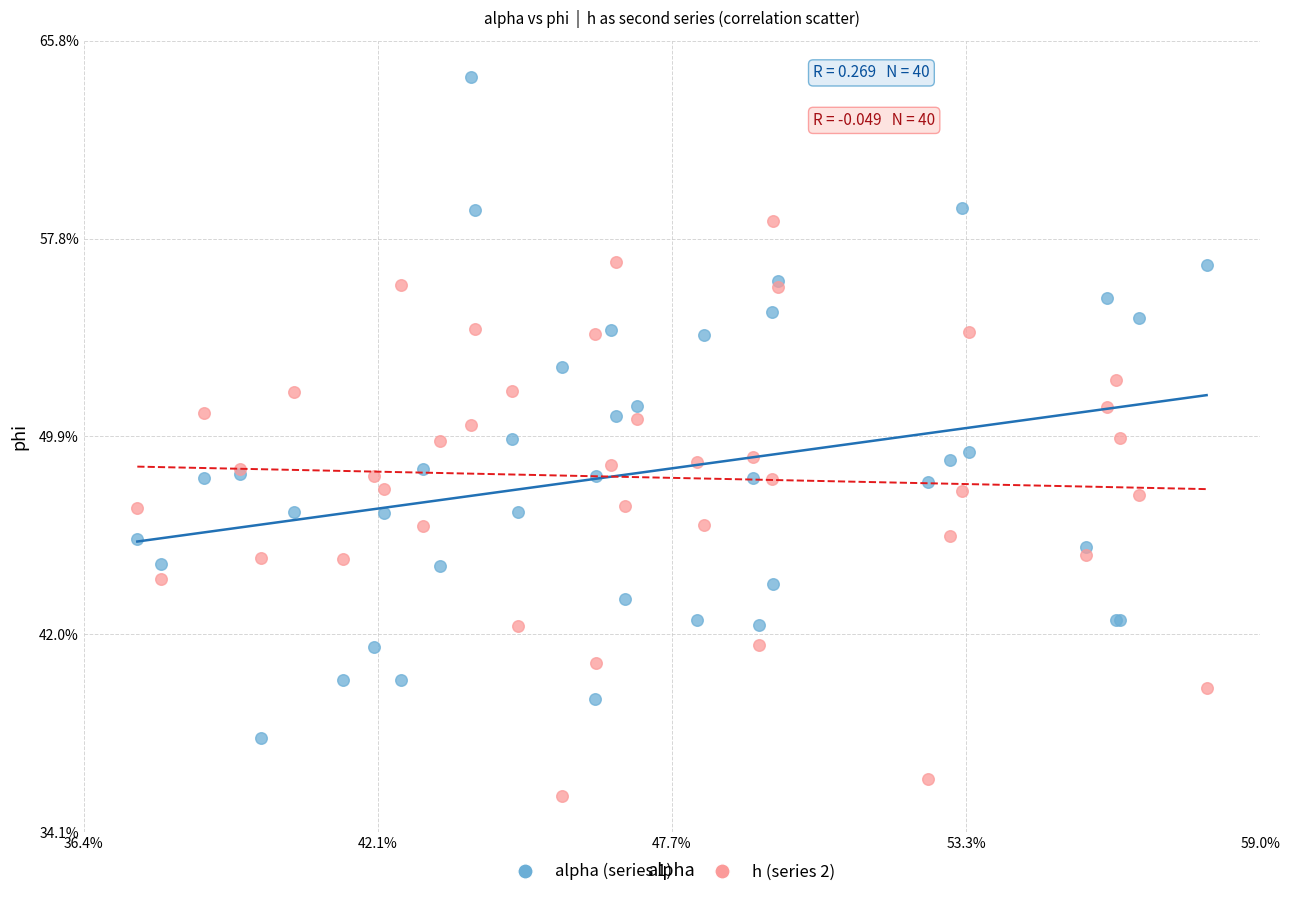

What are all the series names shown in the legend?

alpha (series 1), h (series 2)